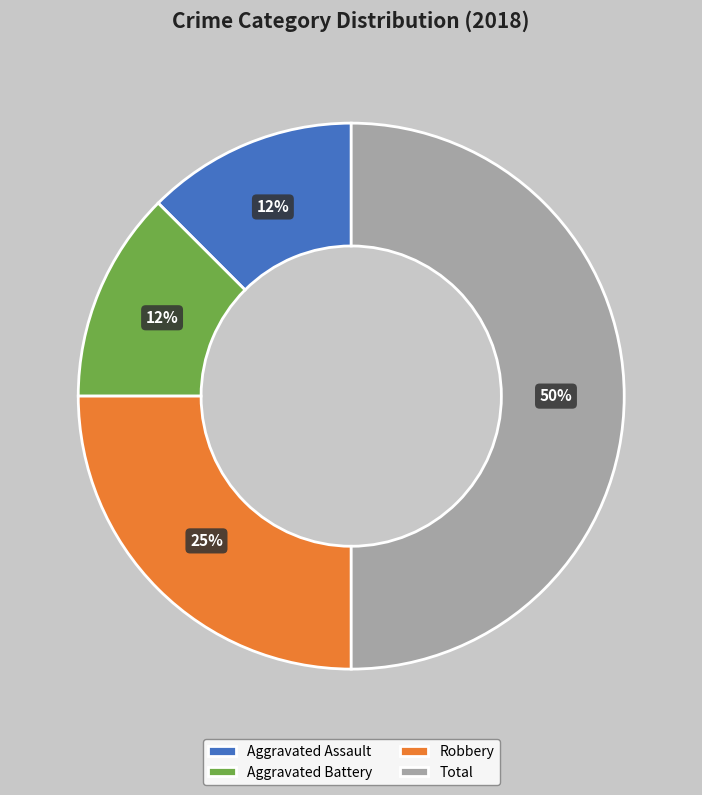

Which has a higher value, Total or Robbery?

Total